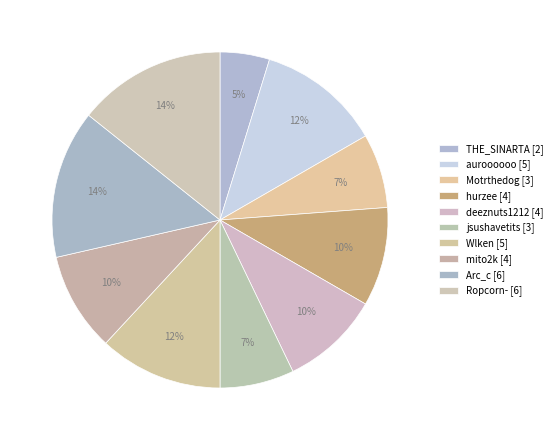

Do Wlken and mito2k together represent more than half of the pie?

No